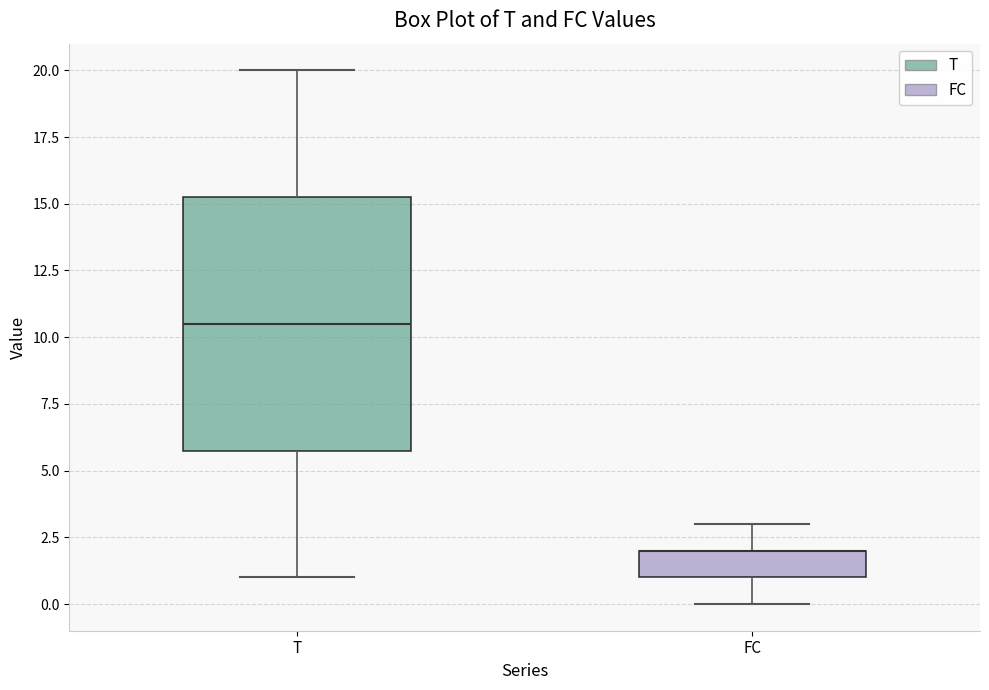

Where does the upper whisker of the box for T end on the y-axis? The values are not printed on the chart, so give them approximately, as read against the axis.

20.0